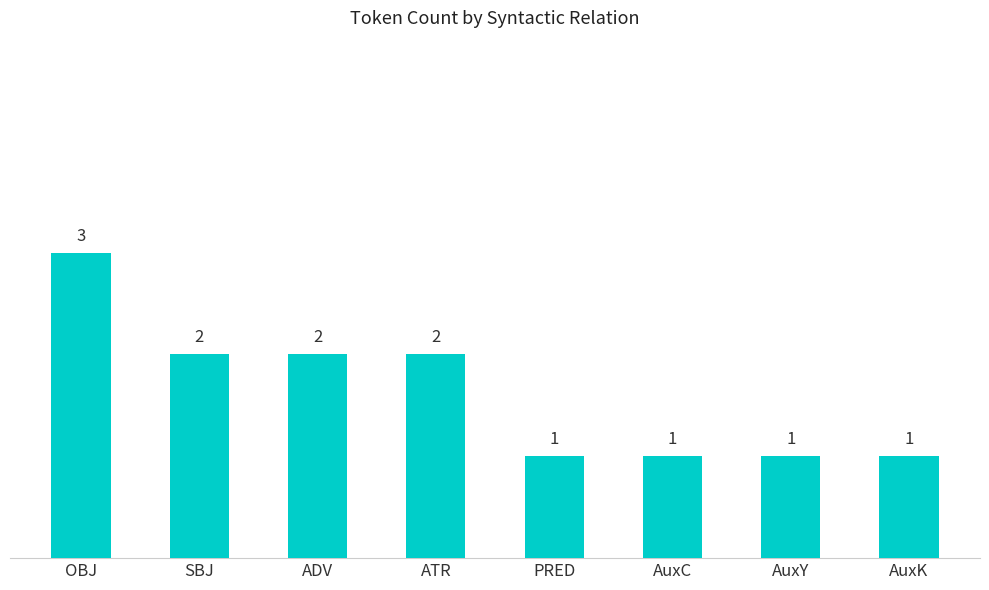

True or false: the data shows 2 at SBJ.

True